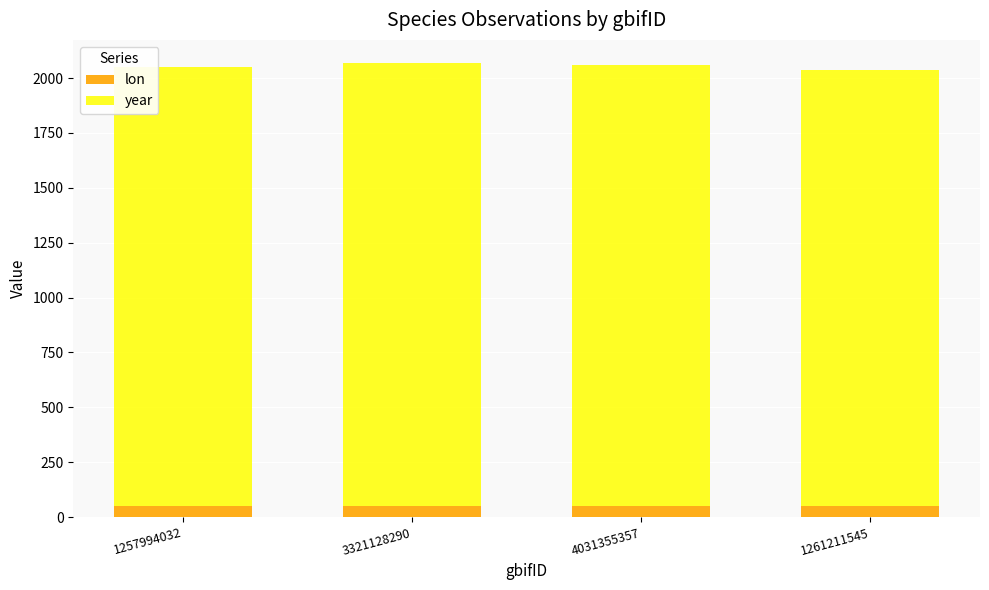

The value of lon at 1257994032 is 49.2. True or false?

True